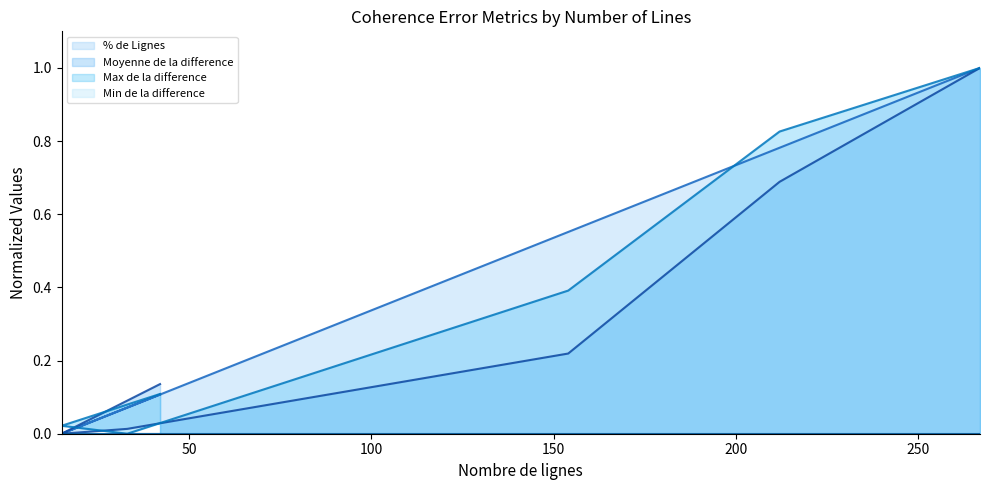

True or false: Max de la difference and Moyenne de la difference intersect in this chart.

True